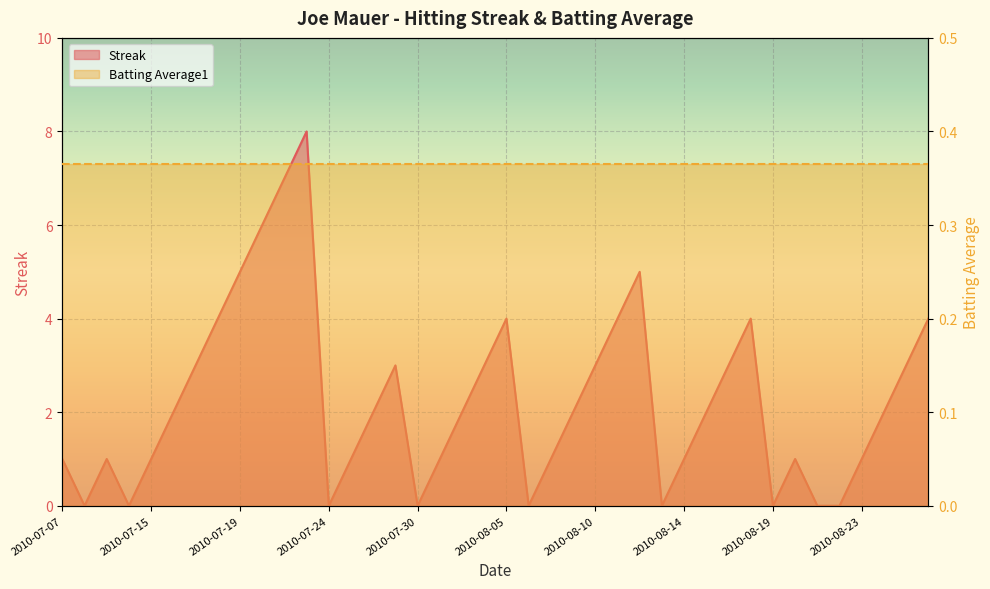

How many values exceed 2?

16